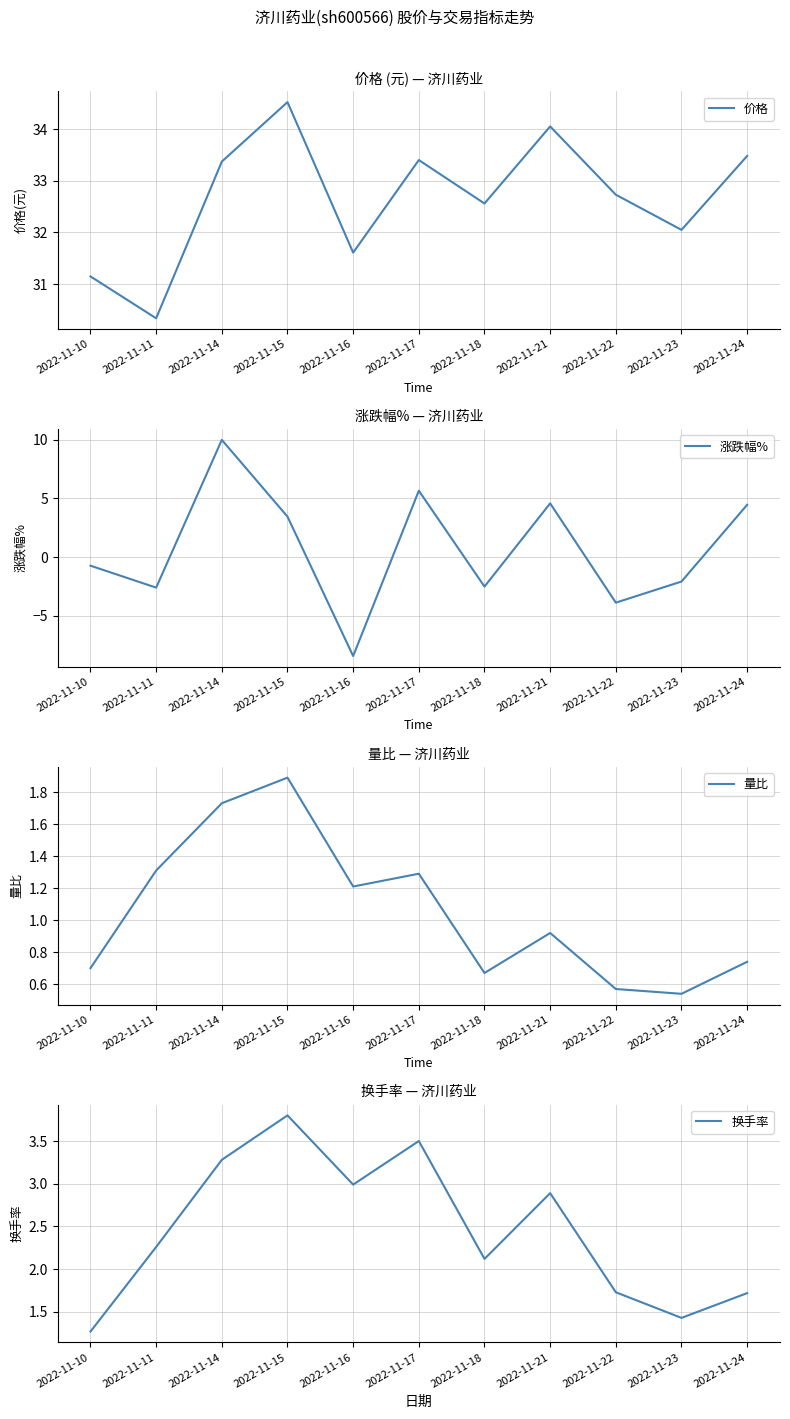

How many values in 涨跌幅% are above zero?

5